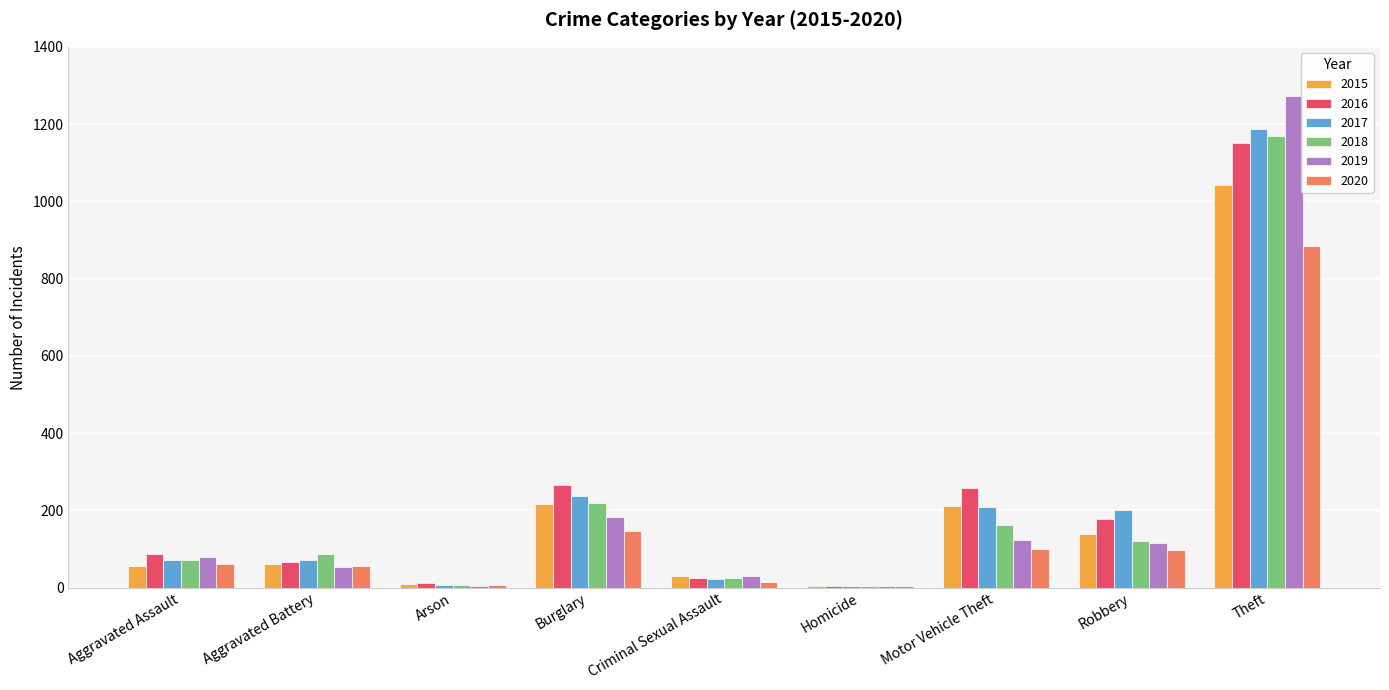

What are all the series names shown in the legend?

2015, 2016, 2017, 2018, 2019, 2020